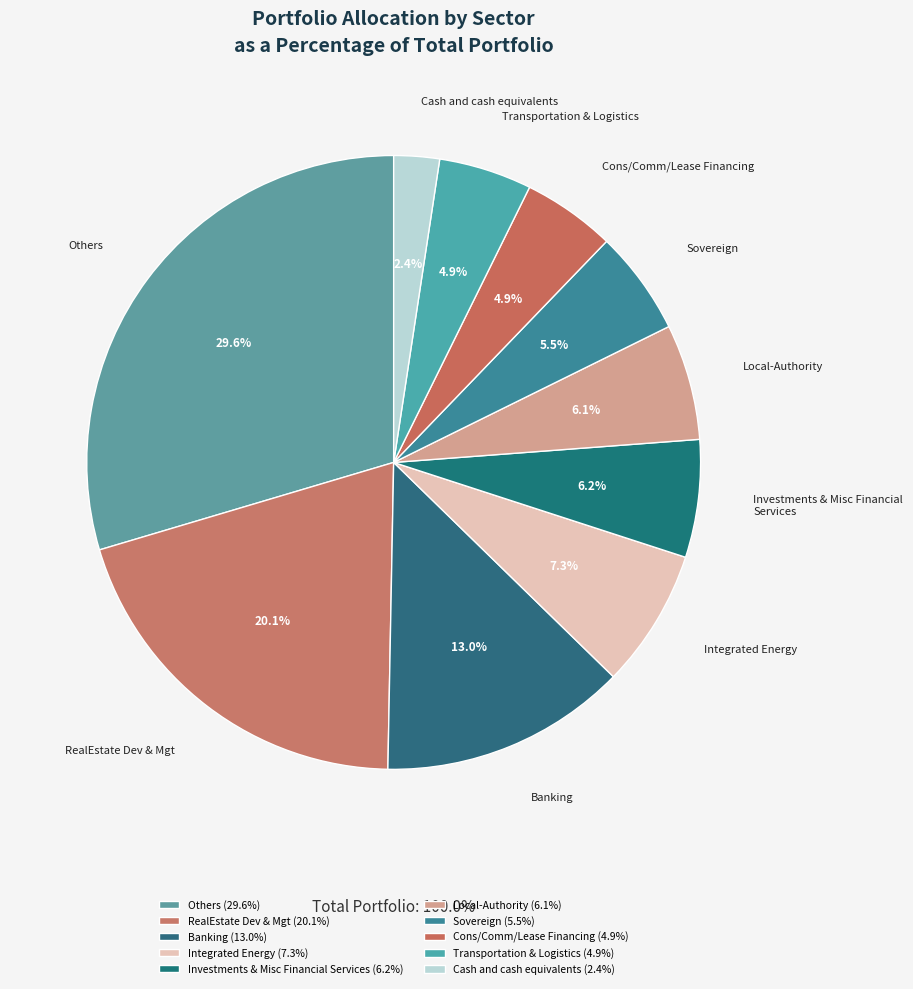

Count the number of slices in the pie.

10